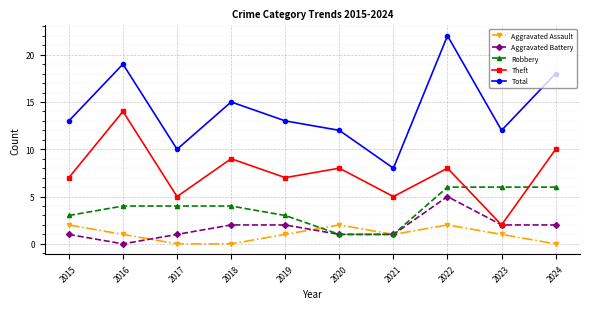

How many Robbery values are between 3 and 6?

8